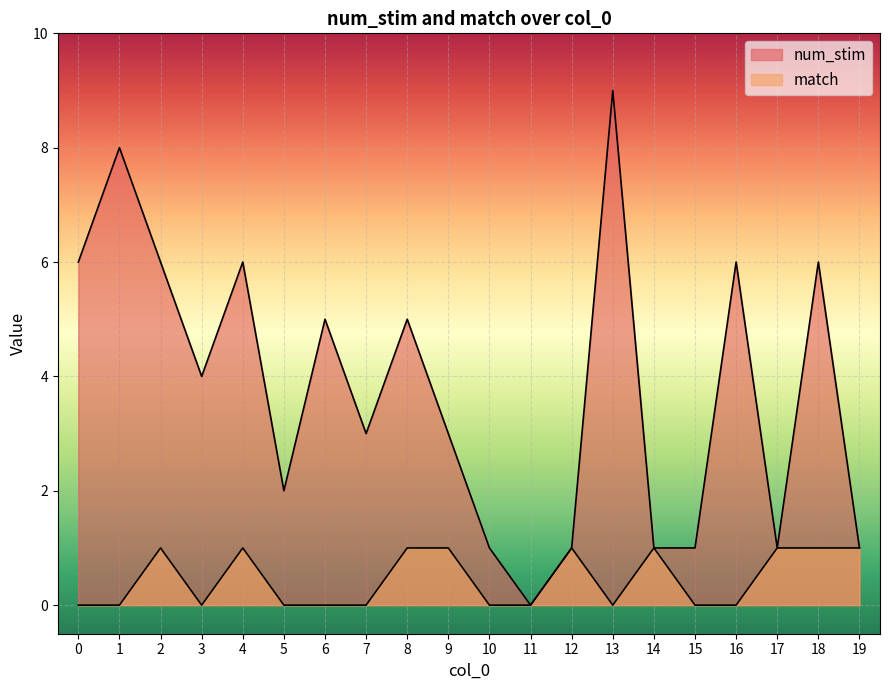

True or false: num_stim and match intersect in this chart.

False